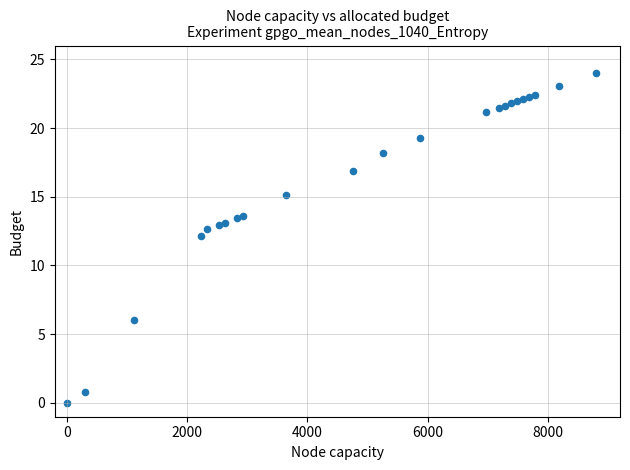

What is the range of Y values (max minus min)?

24.0